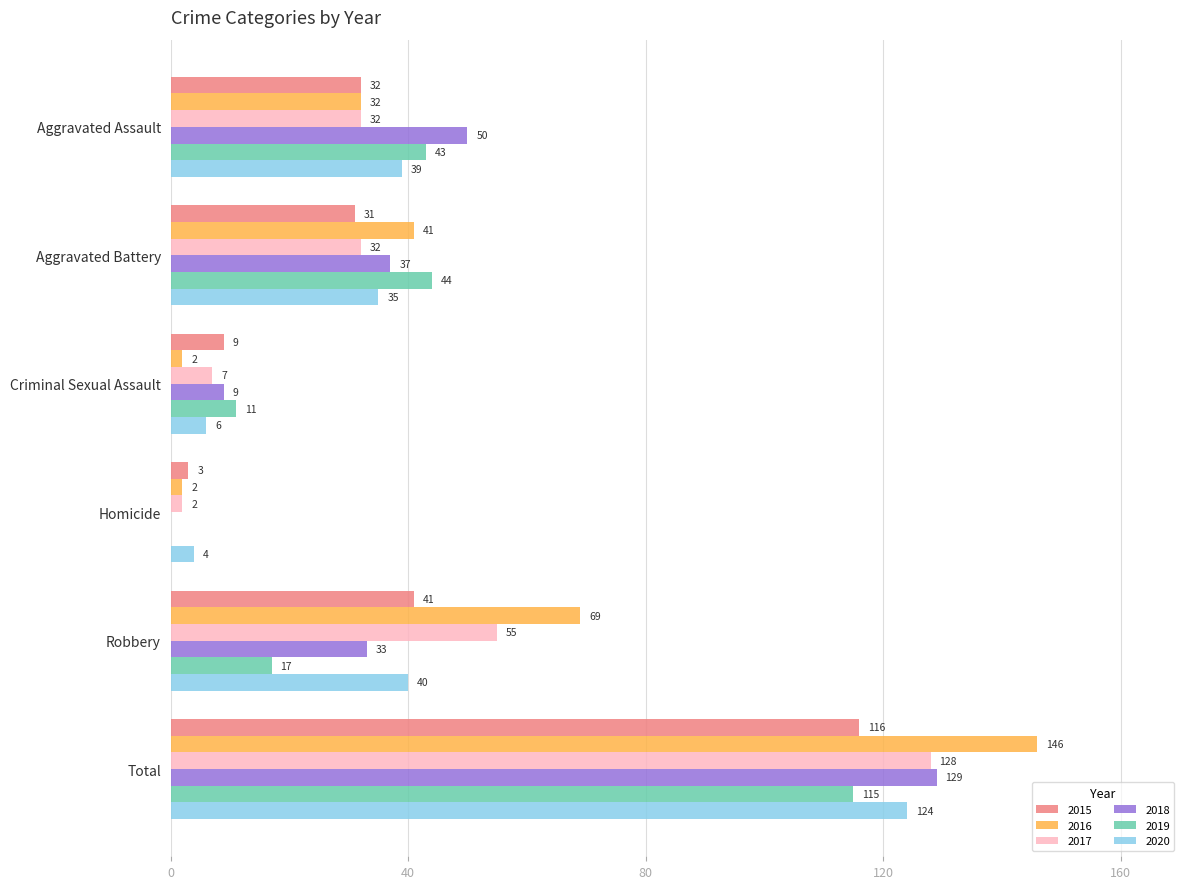

What is the difference between the 2018 values at Homicide and Robbery?

33